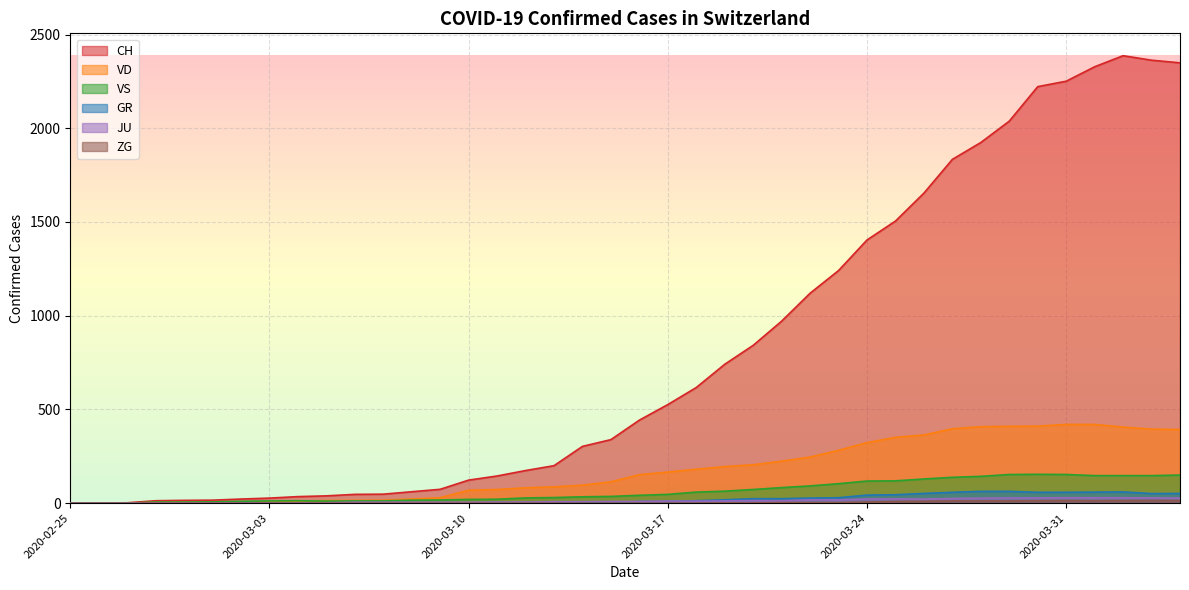

Rank the categories by VD value from lowest to highest.

2020-02-25, 2020-02-26, 2020-02-27, 2020-02-28, 2020-02-29, 2020-03-01, 2020-03-02, 2020-03-03, 2020-03-04, 2020-03-05, 2020-03-06, 2020-03-07, 2020-03-08, 2020-03-09, 2020-03-10, 2020-03-11, 2020-03-12, 2020-03-13, 2020-03-14, 2020-03-15, 2020-03-16, 2020-03-17, 2020-03-18, 2020-03-19, 2020-03-20, 2020-03-21, 2020-03-22, 2020-03-23, 2020-03-24, 2020-03-25, 2020-03-26, 2020-04-04, 2020-04-03, 2020-03-27, 2020-04-02, 2020-03-28, 2020-03-29, 2020-03-30, 2020-03-31, 2020-04-01